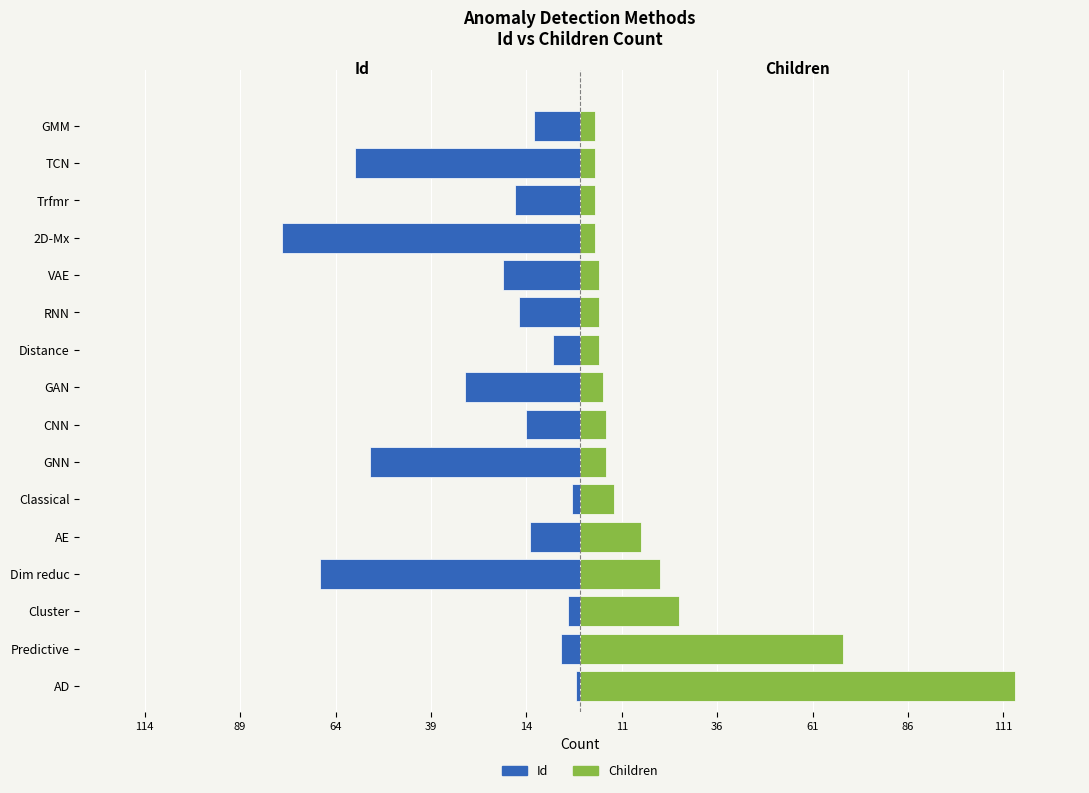

What is the difference between the maximum and minimum values in the Id series?

77